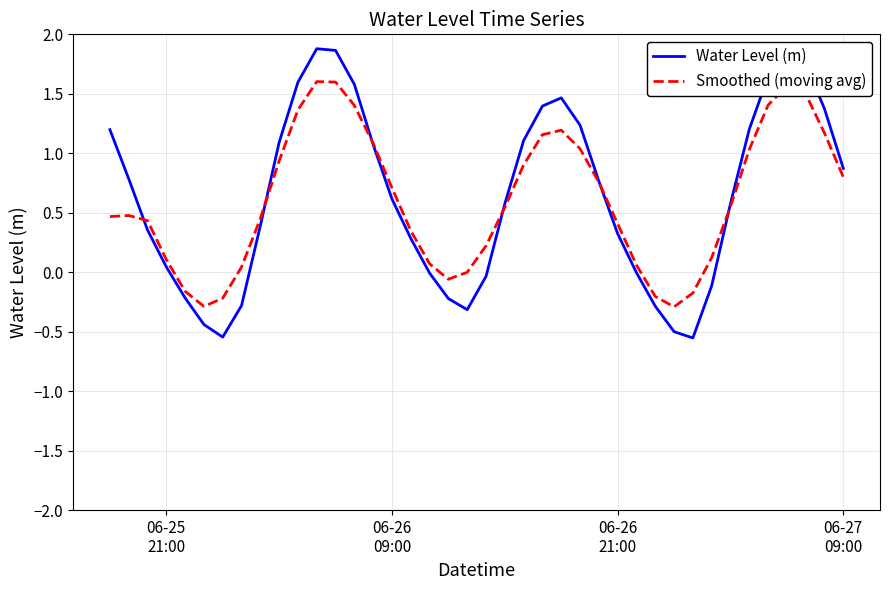

List the series in order of their peak value, lowest first.

Smoothed (moving avg), Water Level (m)